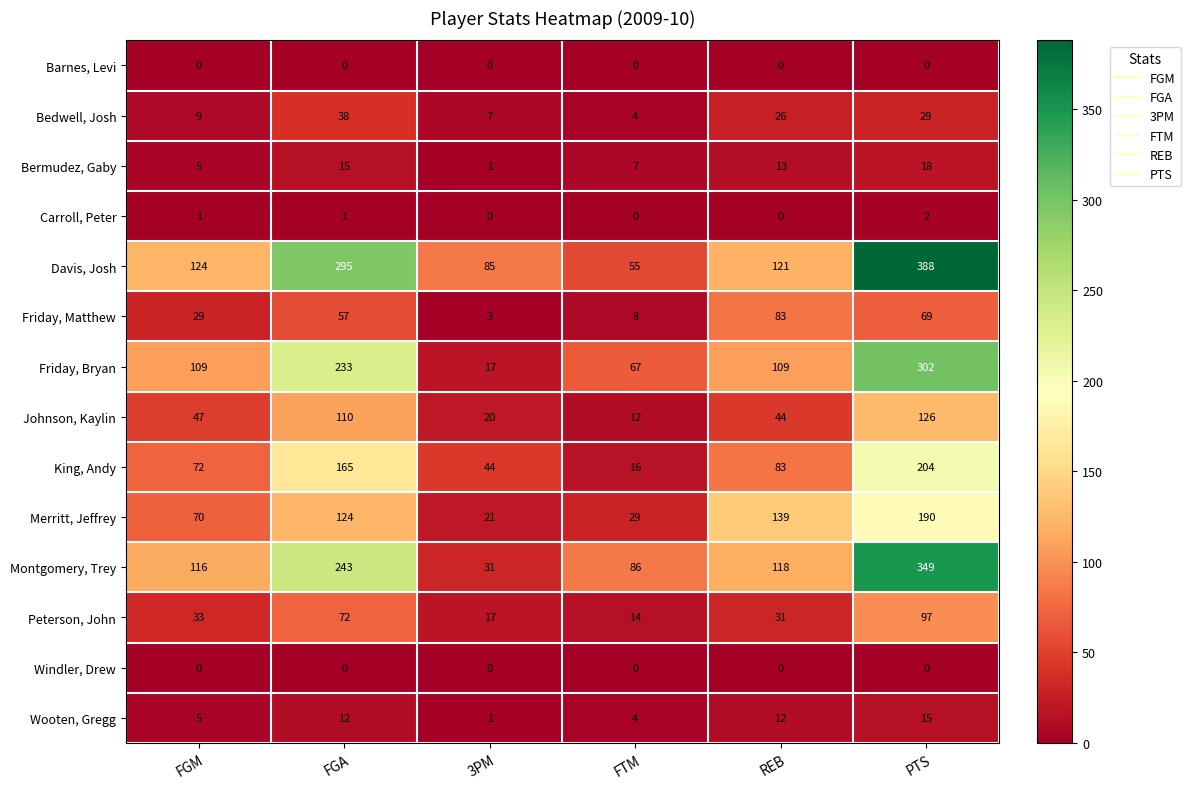

What is the sum of the Merritt, Jeffrey values at FGA and FGM?

194